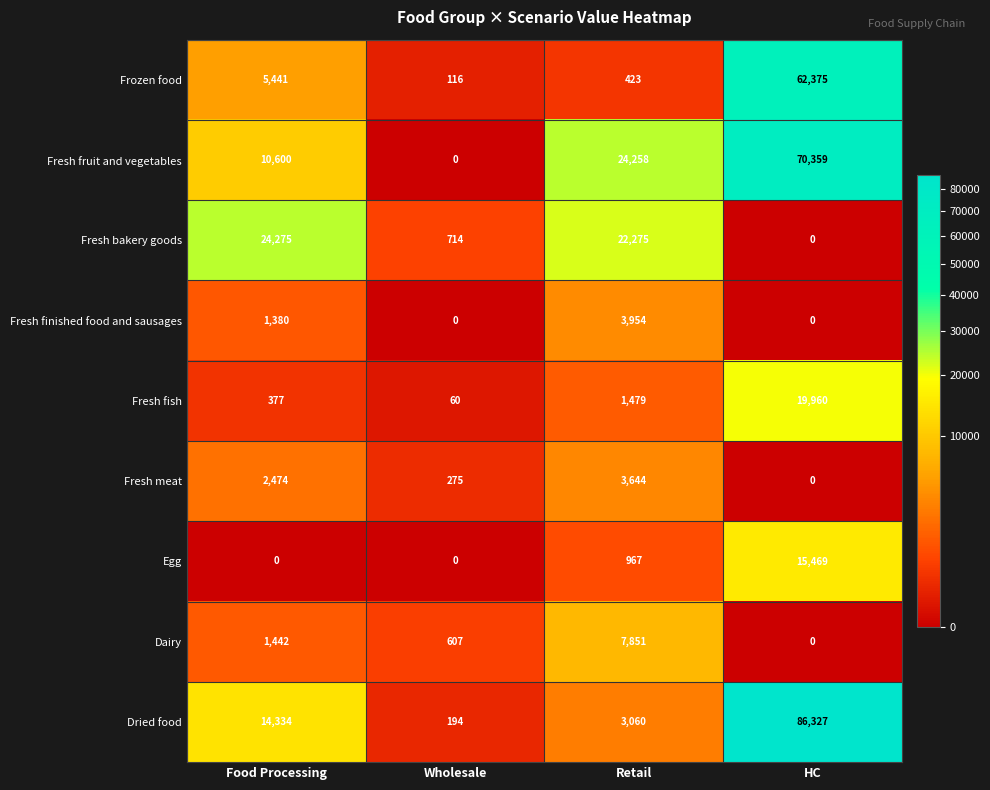

What is the spread (max minus min) of values at Retail?

23835